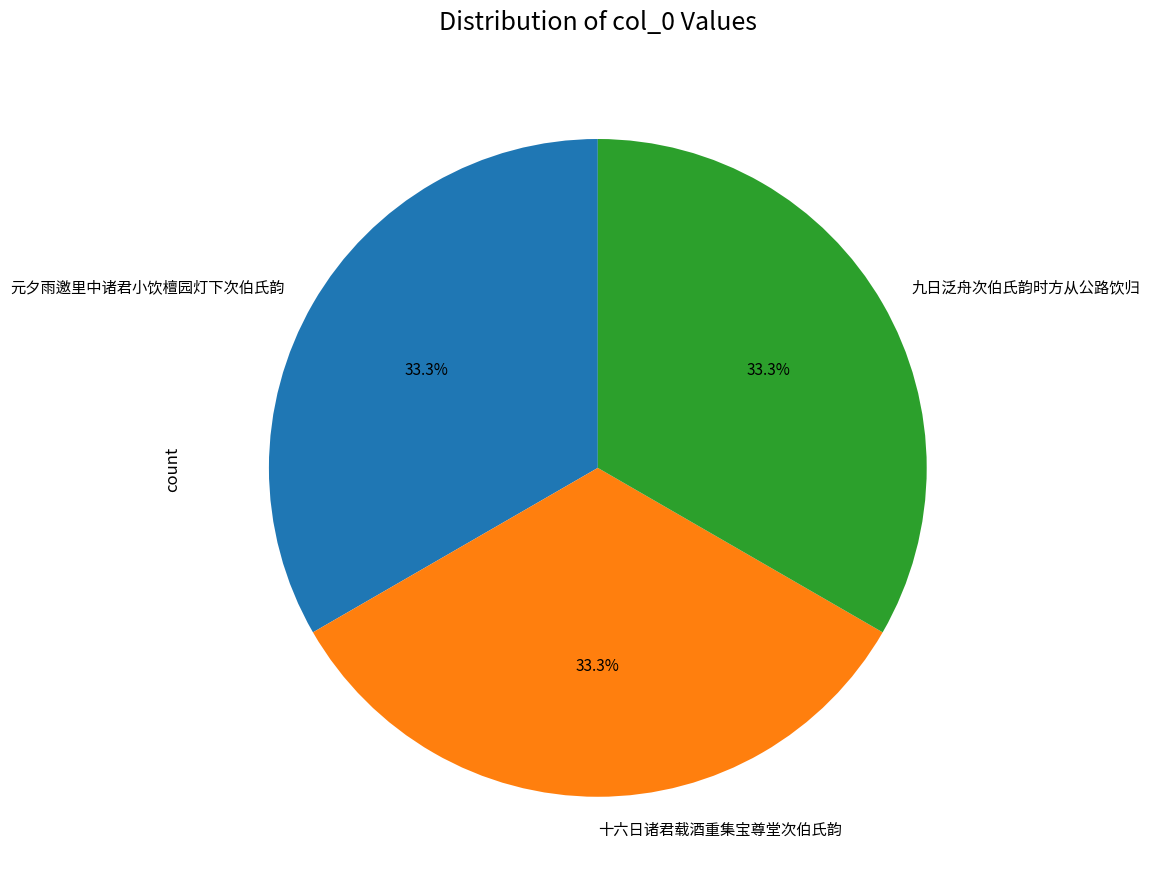

To the nearest percent, what portion does 九日泛舟次伯氏韵时方从公路饮归 represent?

33%